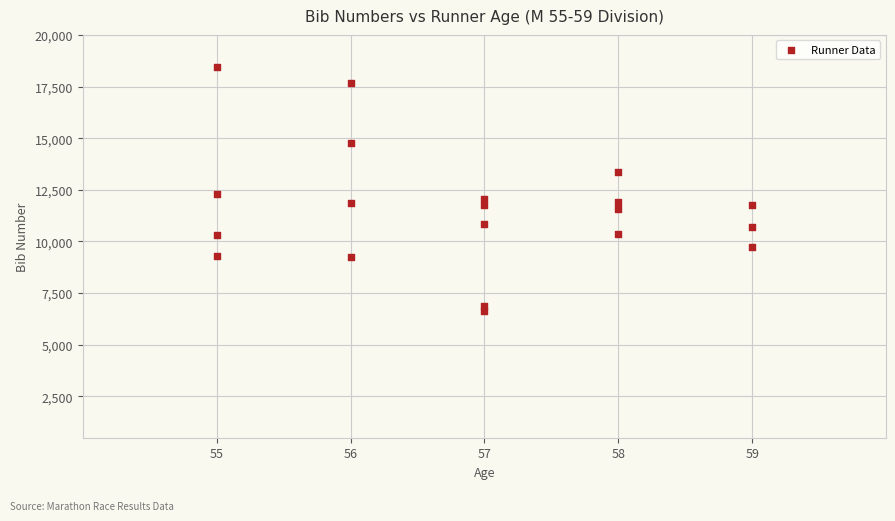

What is the range of X values (max minus min)?

4